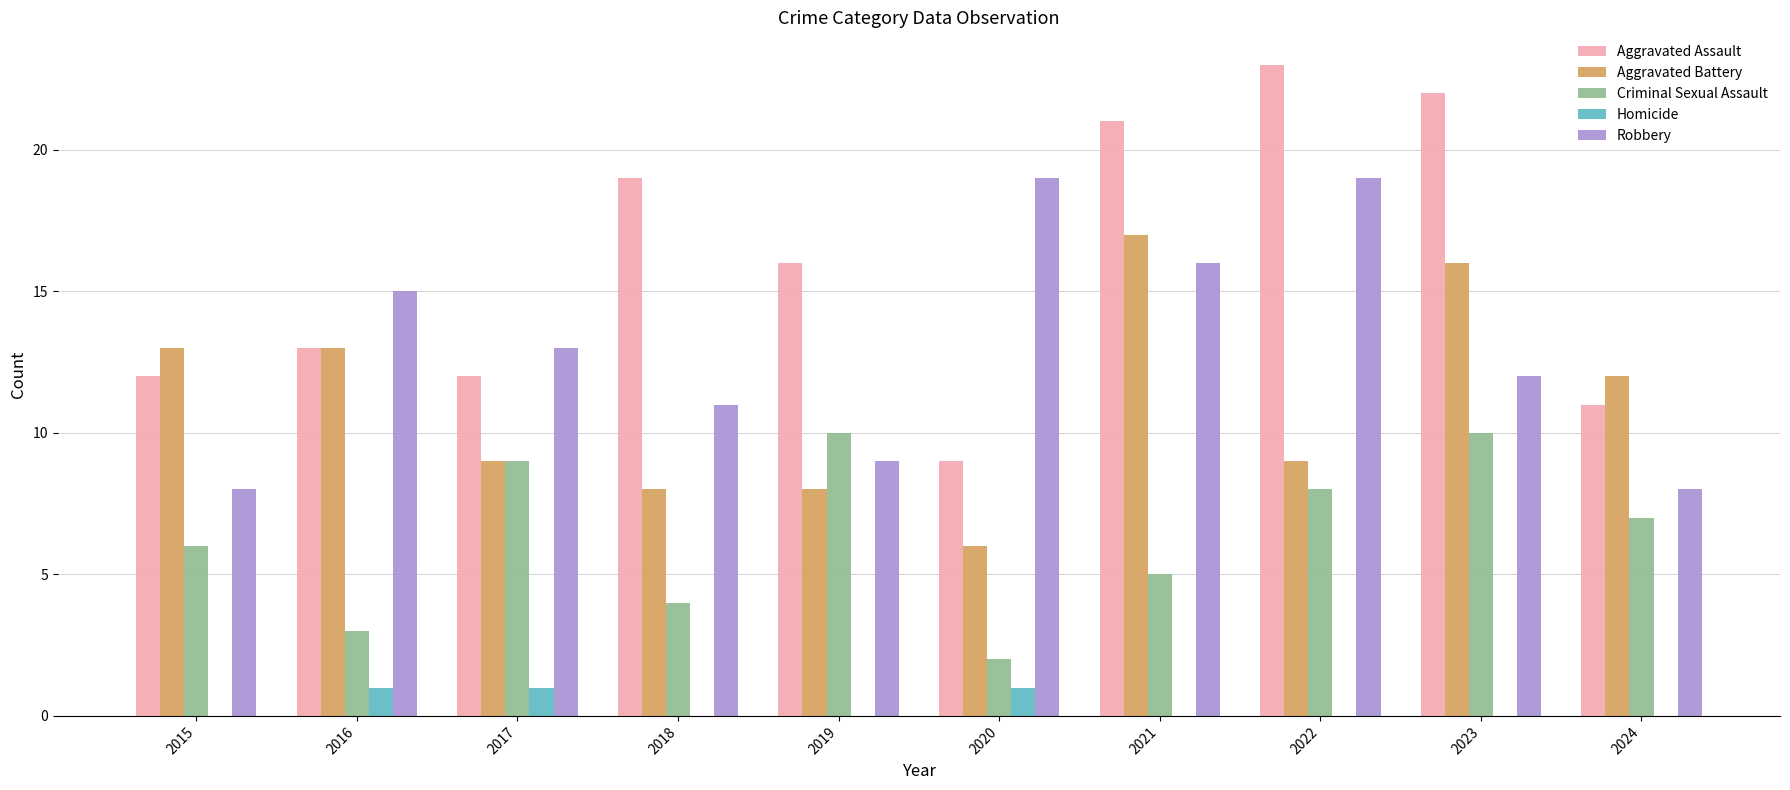

True or false: Aggravated Battery has a value of 16 at 2023.

True